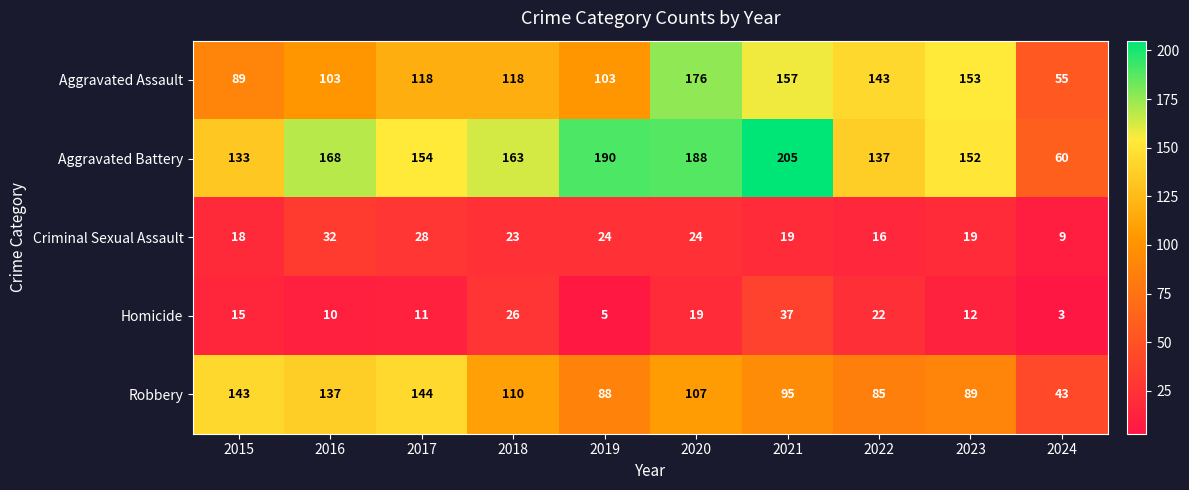

What is the difference between the second highest and minimum values in the Aggravated Battery series?

130